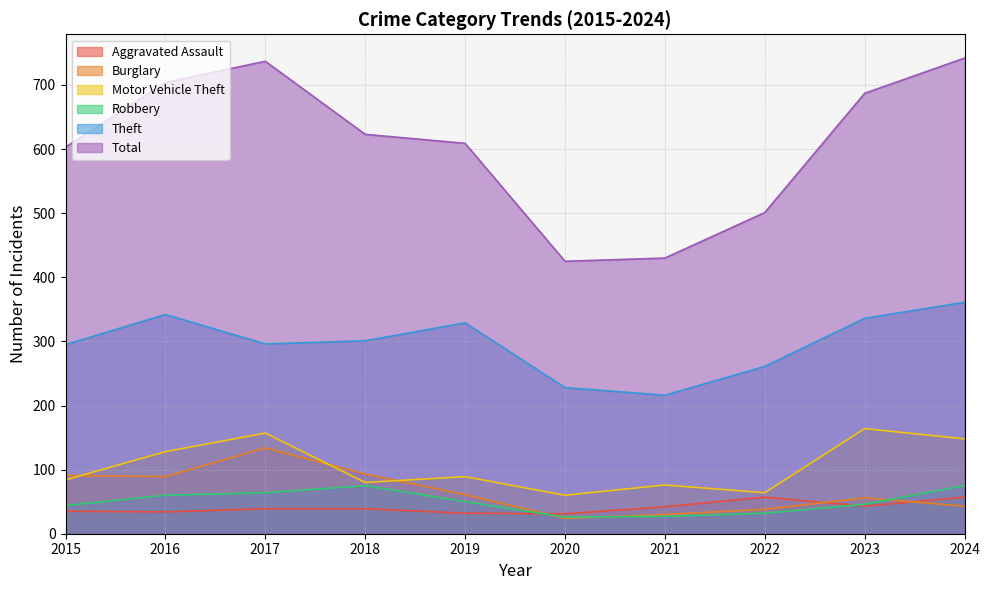

Between which two adjacent categories do Aggravated Assault and Burglary first intersect?

2019 and 2020